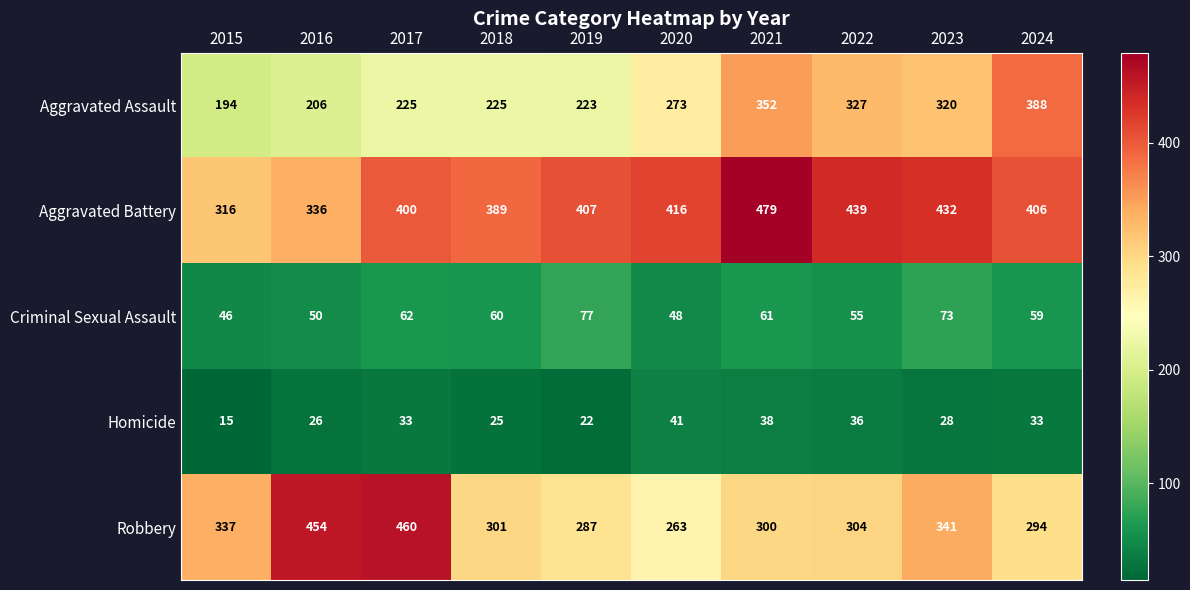

Which label corresponds to the smallest value in the chart?

2015